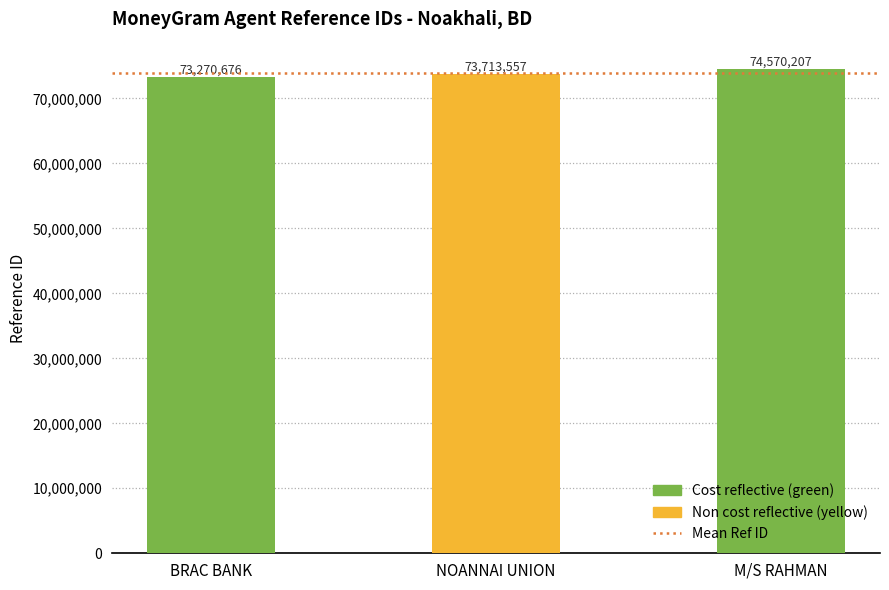

Are the bars grouped side by side (vs. stacked)?

No